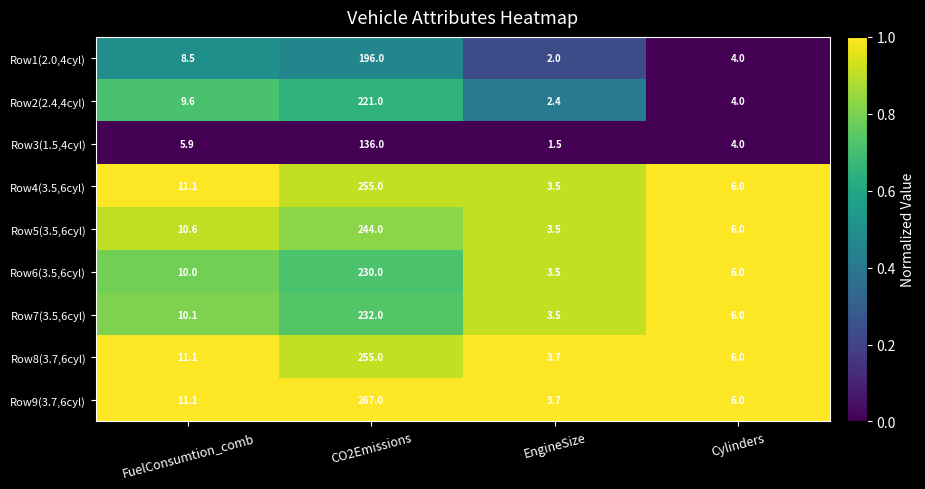

List the labels in order of Row9(3.7,6cyl) value, smallest first.

EngineSize, Cylinders, FuelConsumtion_comb, CO2Emissions